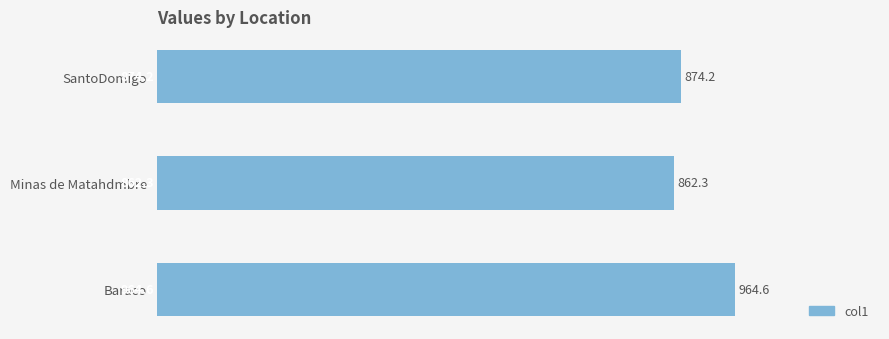

What is the sum of all values?

2701.1